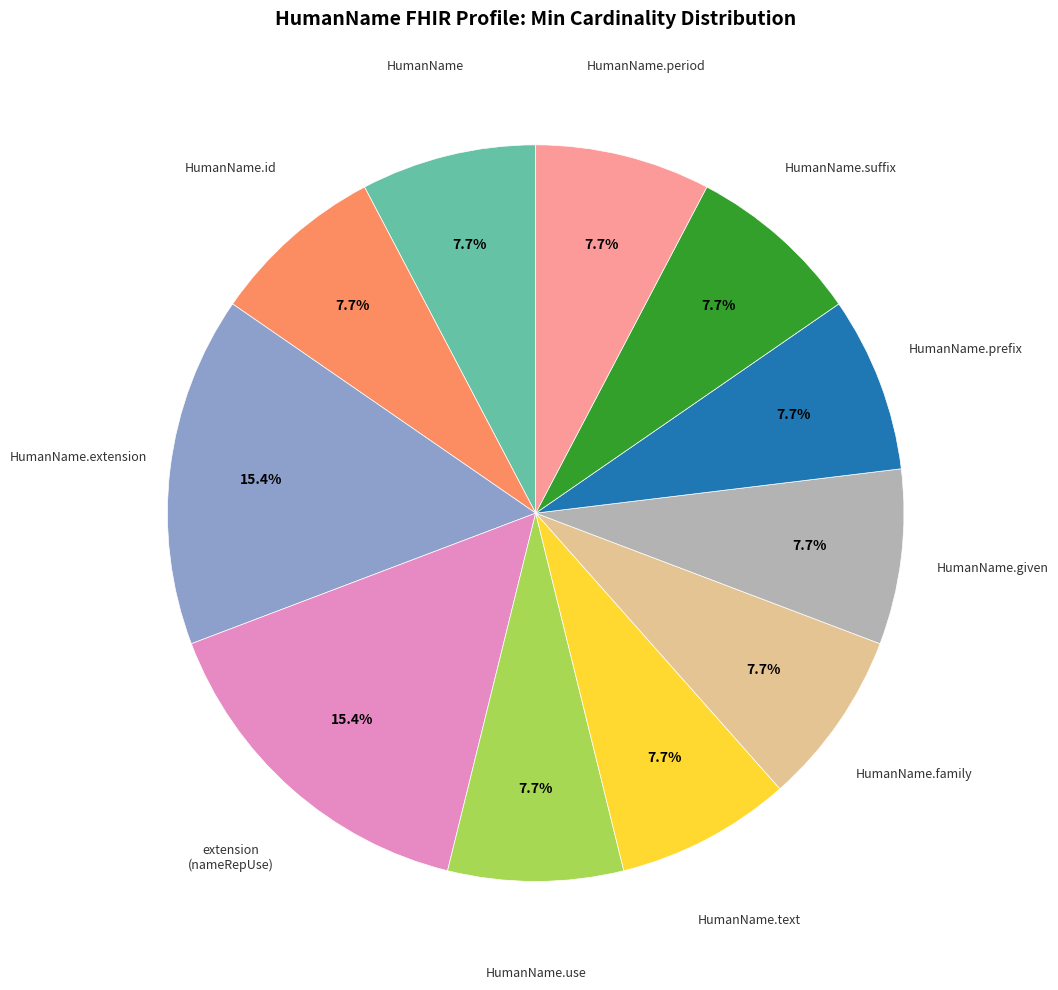

Is there a majority slice in this chart?

No